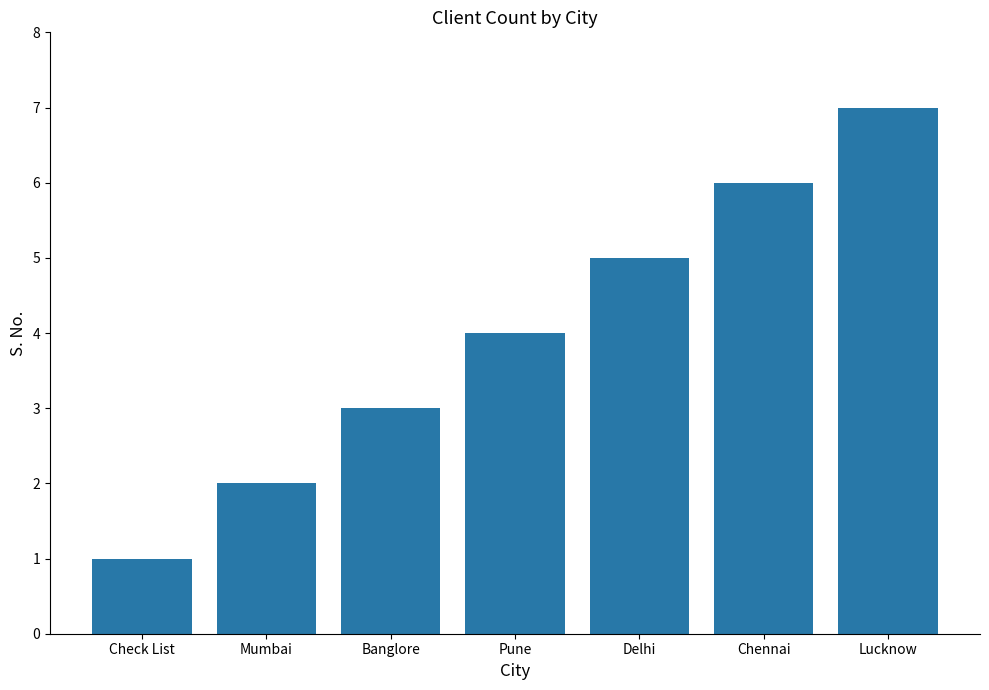

Is it true that the value at Lucknow is 11?

False